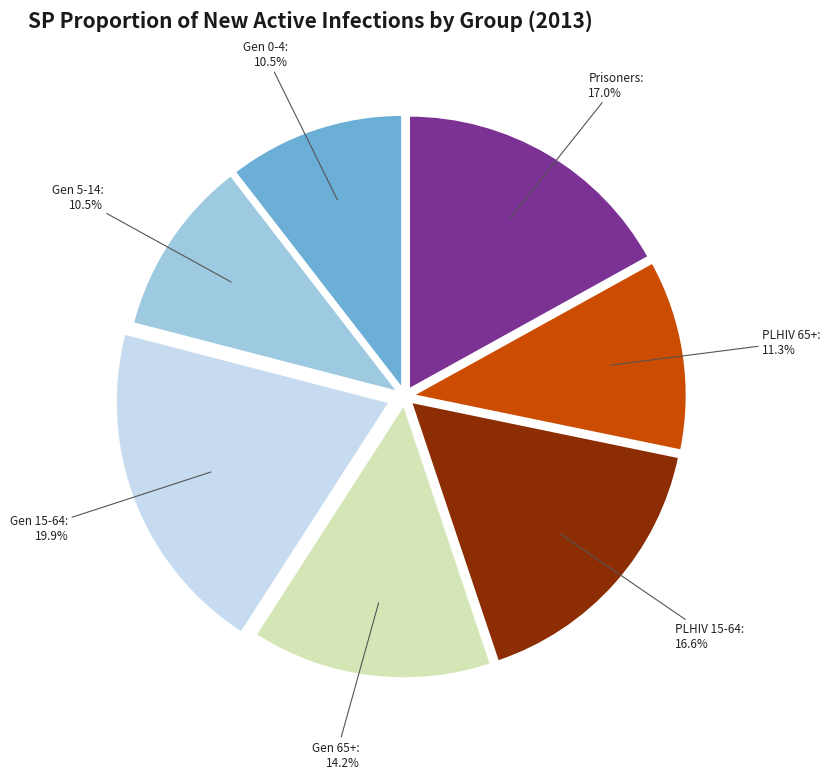

Is there a majority slice in this chart?

No